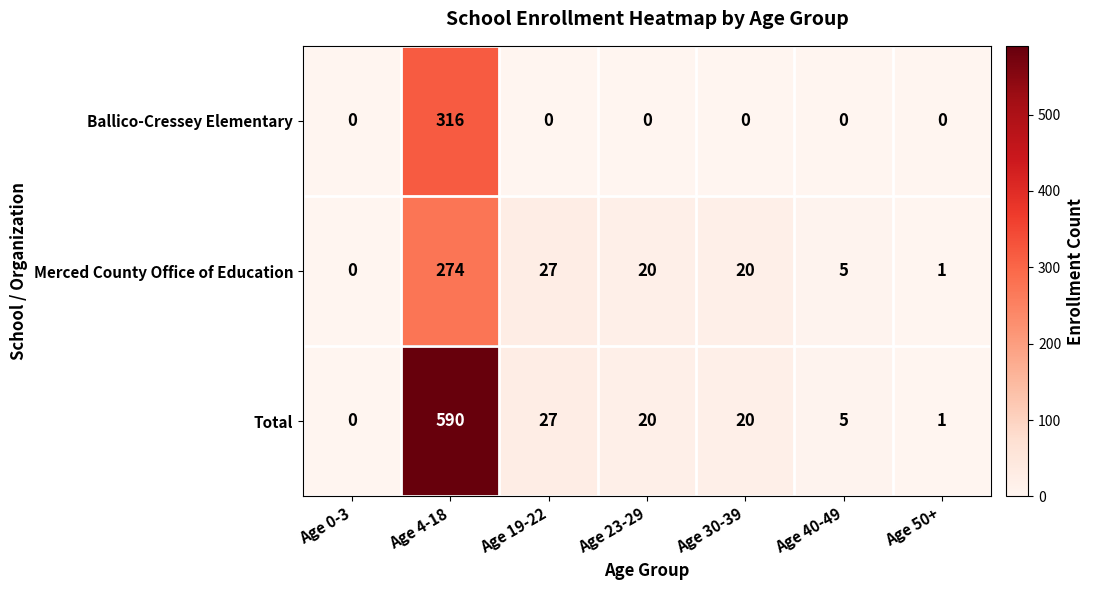

Which series changed the most between Age 0-3 and Age 4-18?

Total